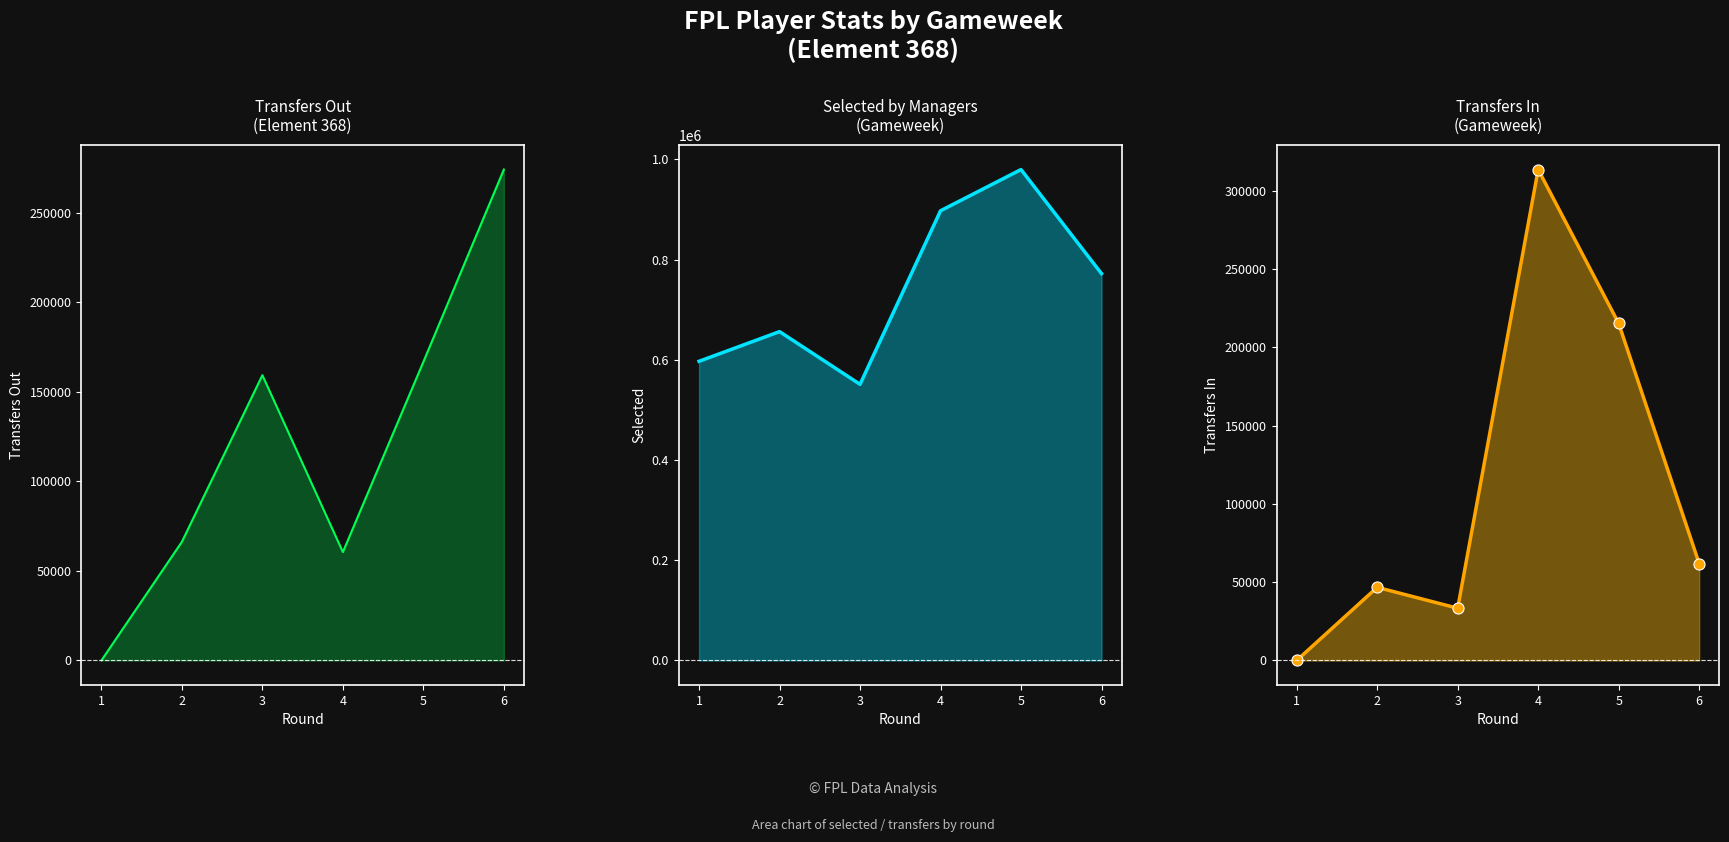

How many series are shown in this chart?

3